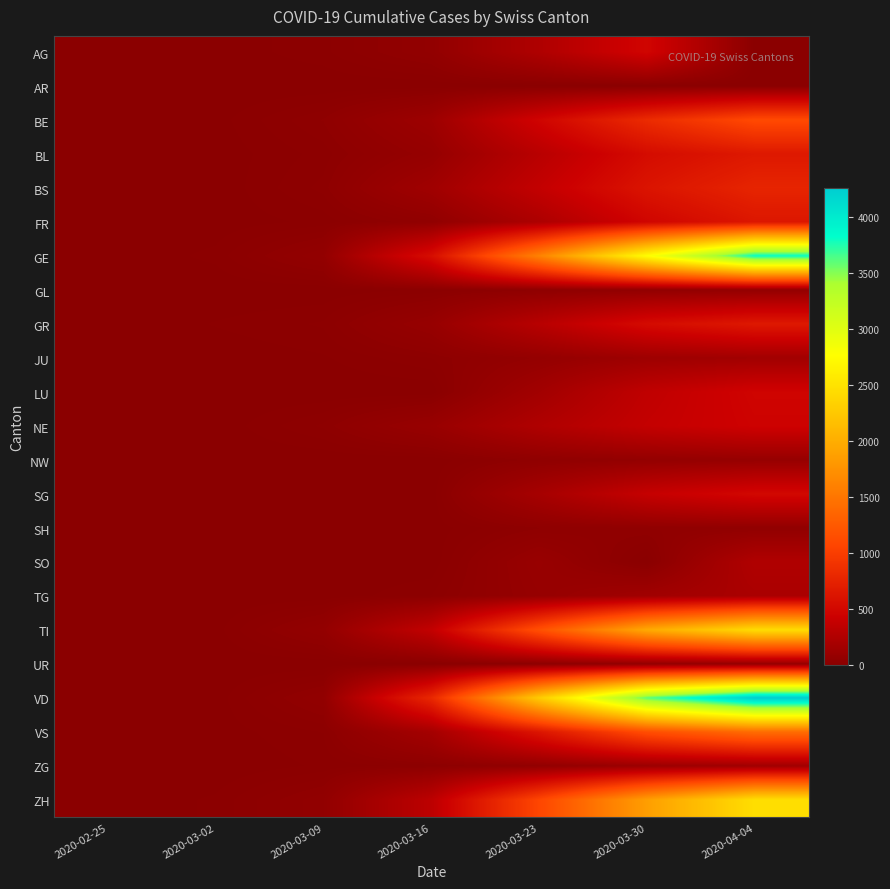

Which has a higher value, 2020-04-04 or 2020-02-25?

2020-04-04